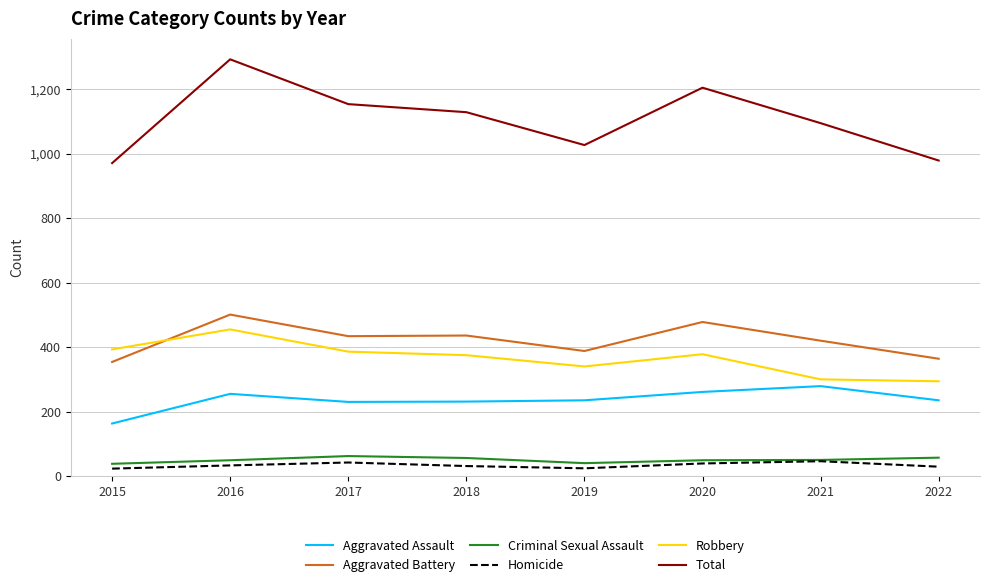

What is the difference between the highest and lowest values at 2017?

1112